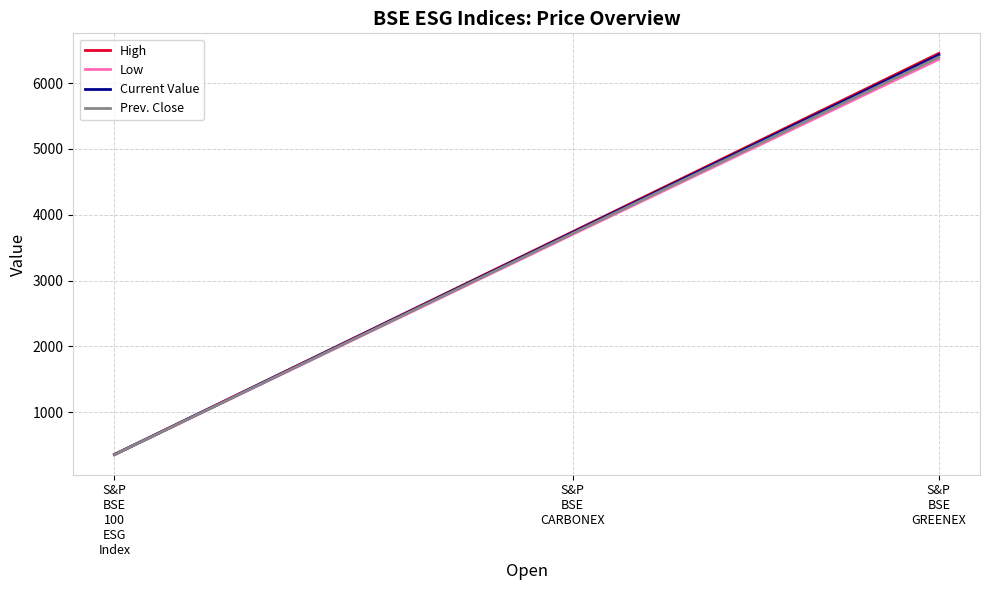

True or false: Low has a value of 3702.4 at S&P
BSE
CARBONEX.

True